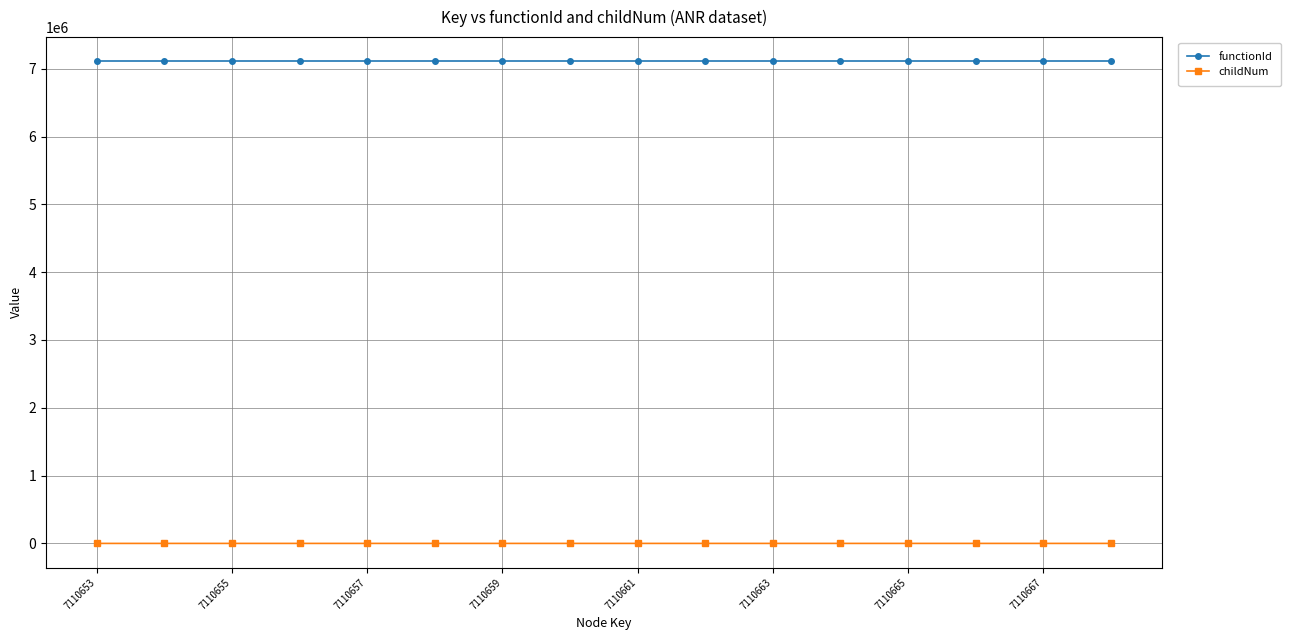

What is the maximum value shown in the chart?

7110653